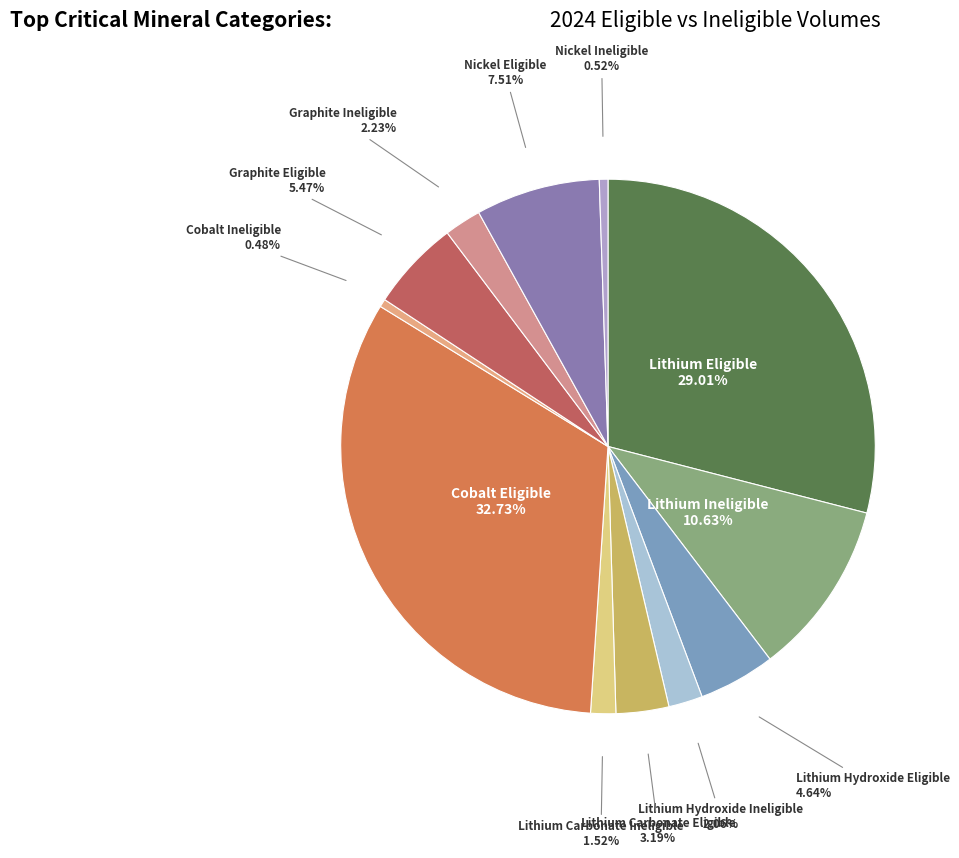

How many segments does this pie chart have?

12